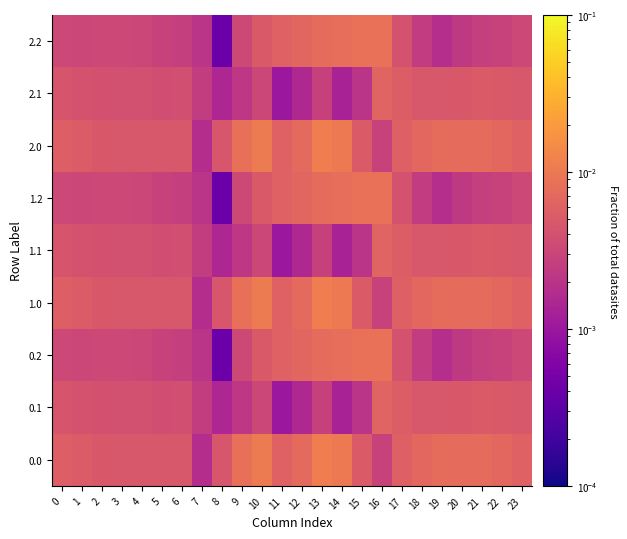

Rank the series at 15 from lowest to highest value.

0.1, 1.1, 2.1, 0.0, 1.0, 2.0, 0.2, 1.2, 2.2